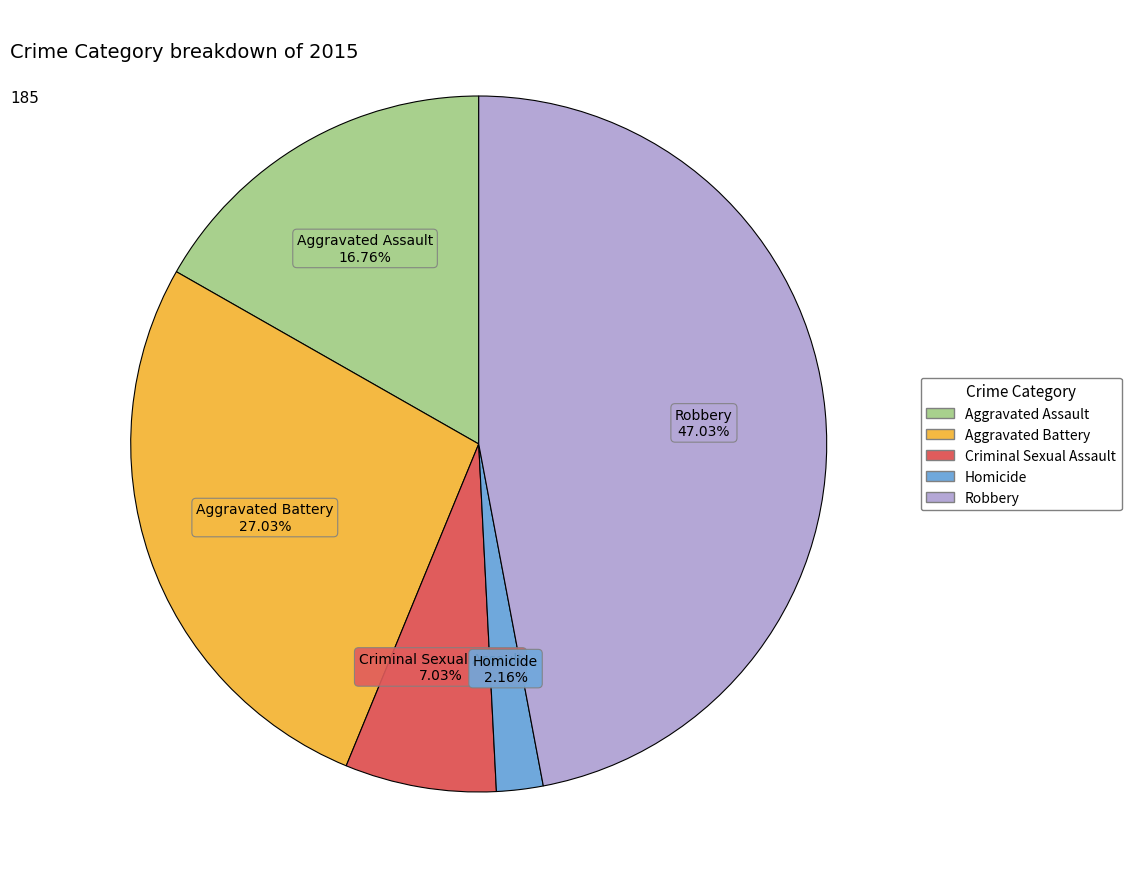

To the nearest percent, what is the difference between the Robbery and Aggravated Battery slice percentages?

20%